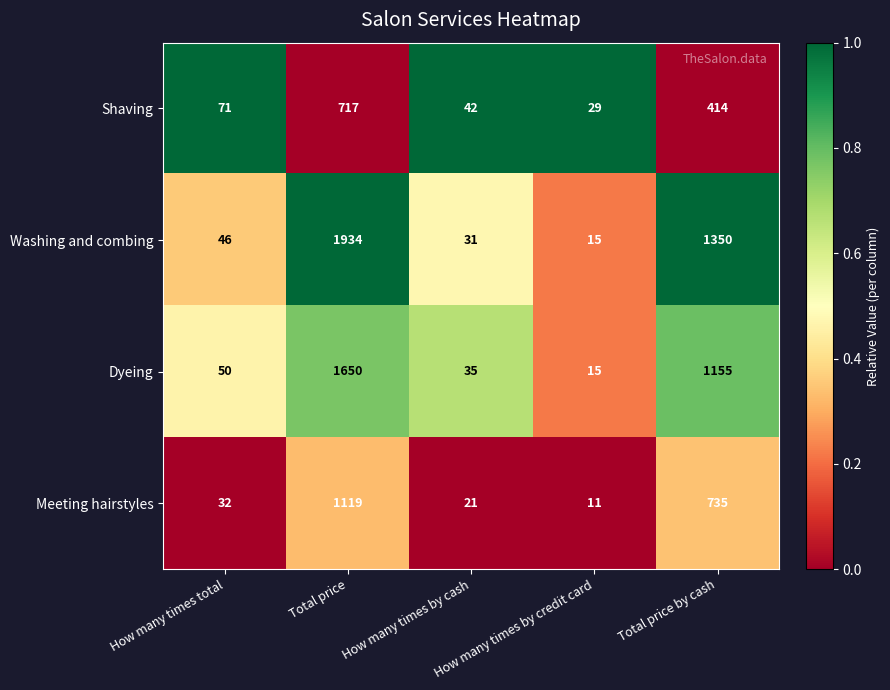

At which label is Shaving closest to 373?

Total price by cash